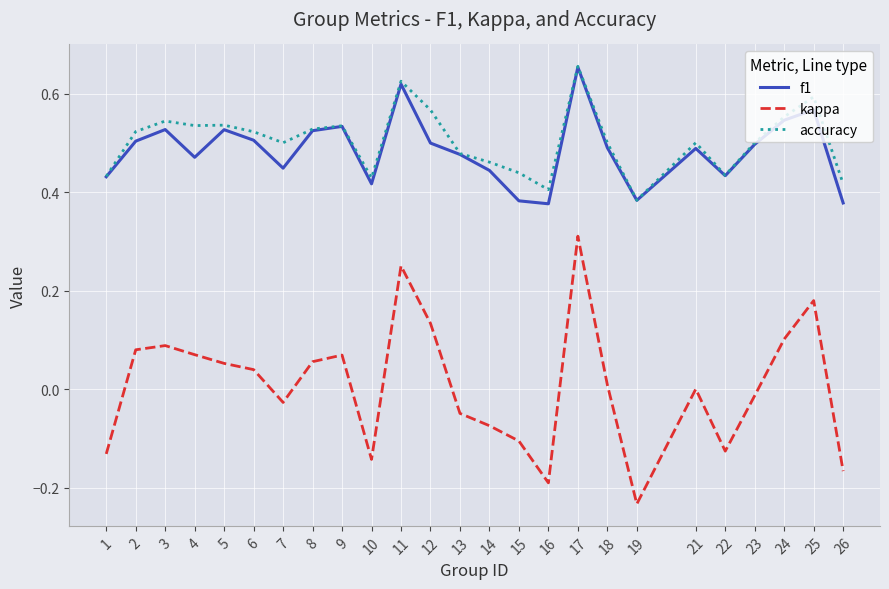

Which category has the lowest value in the accuracy series?

19